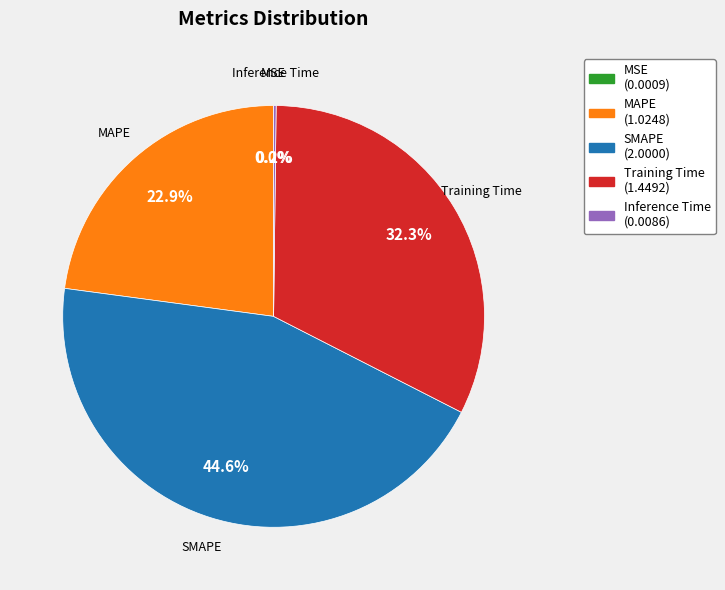

Which has a higher value, MAPE or Training Time?

Training Time